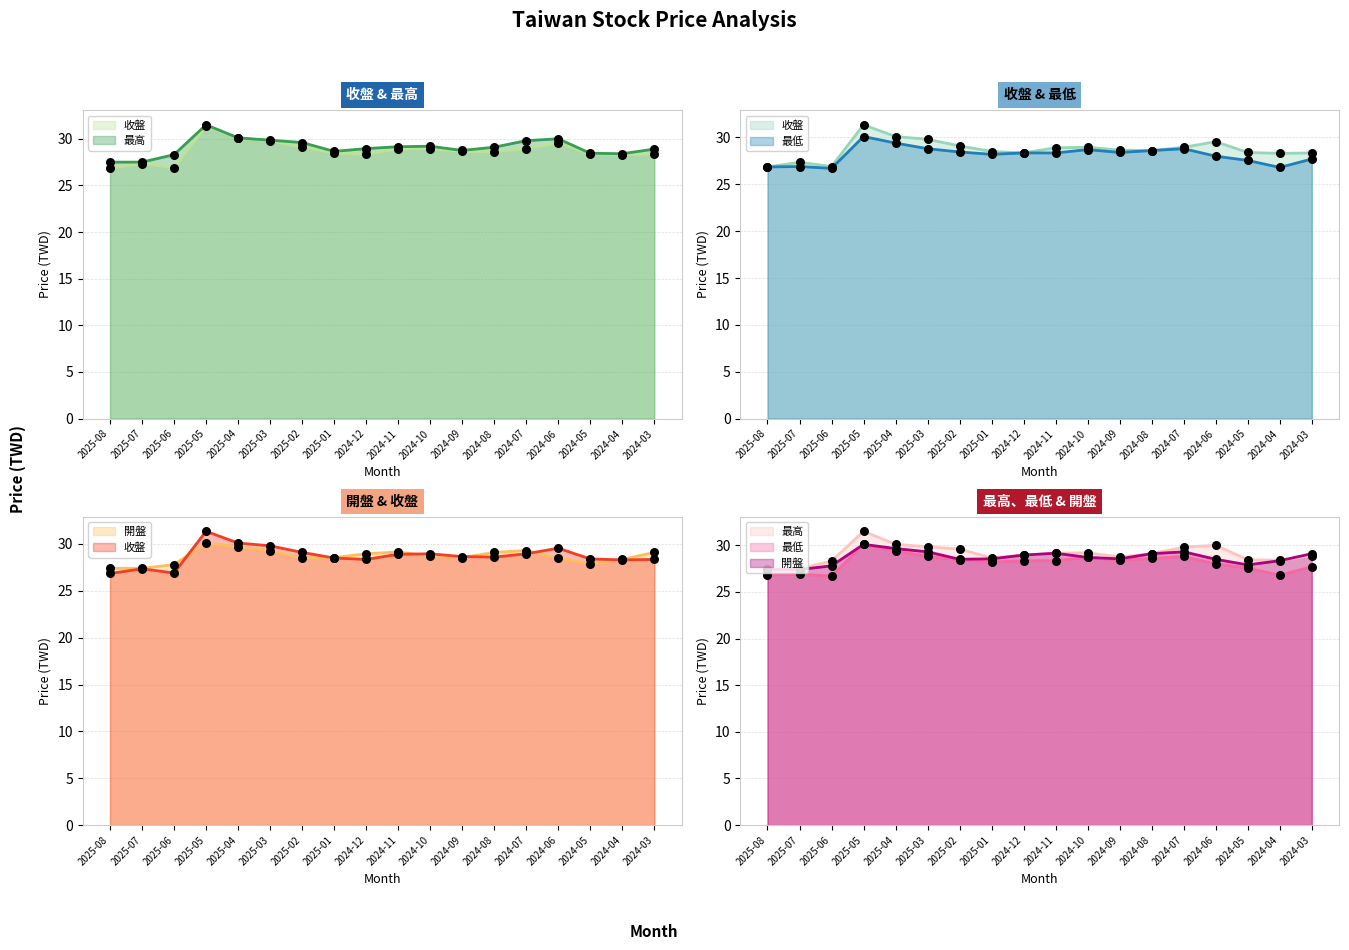

Which series has the largest total across all categories?

最高